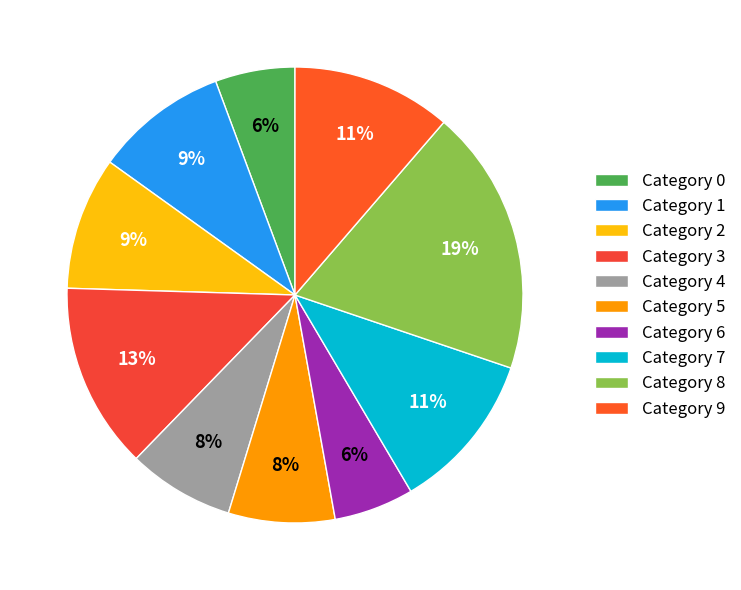

Count the number of slices in the pie.

10